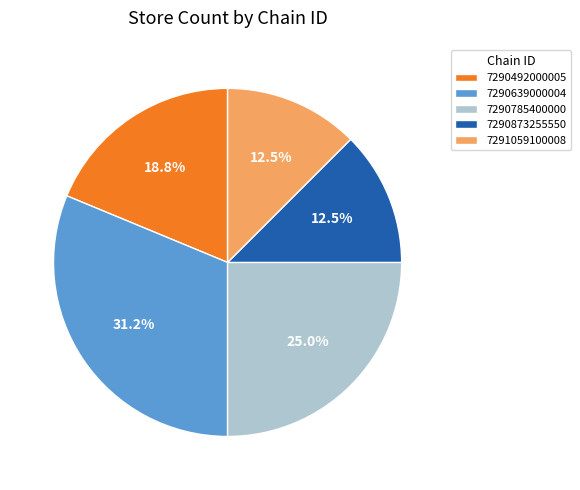

Count the number of slices in the pie.

5